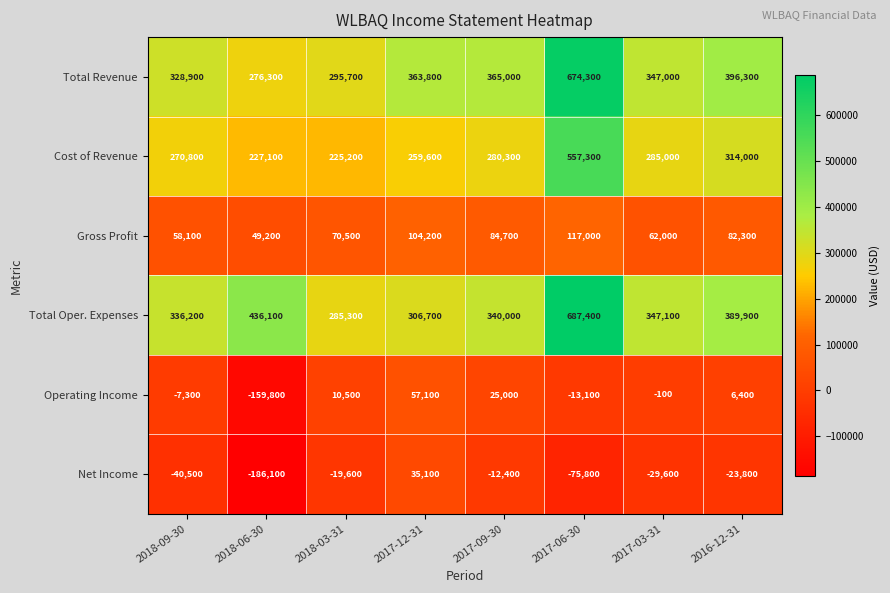

At which category is the sum across all series the highest?

2017-06-30